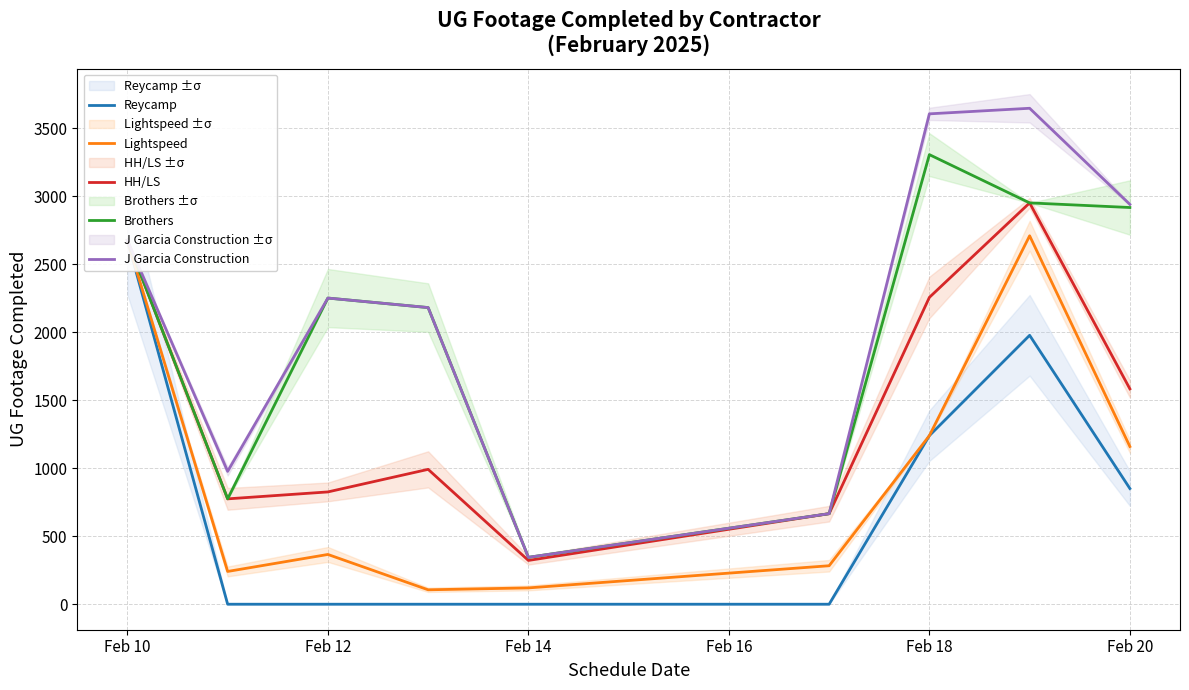

Which category has the lowest value across all series?

Feb 12